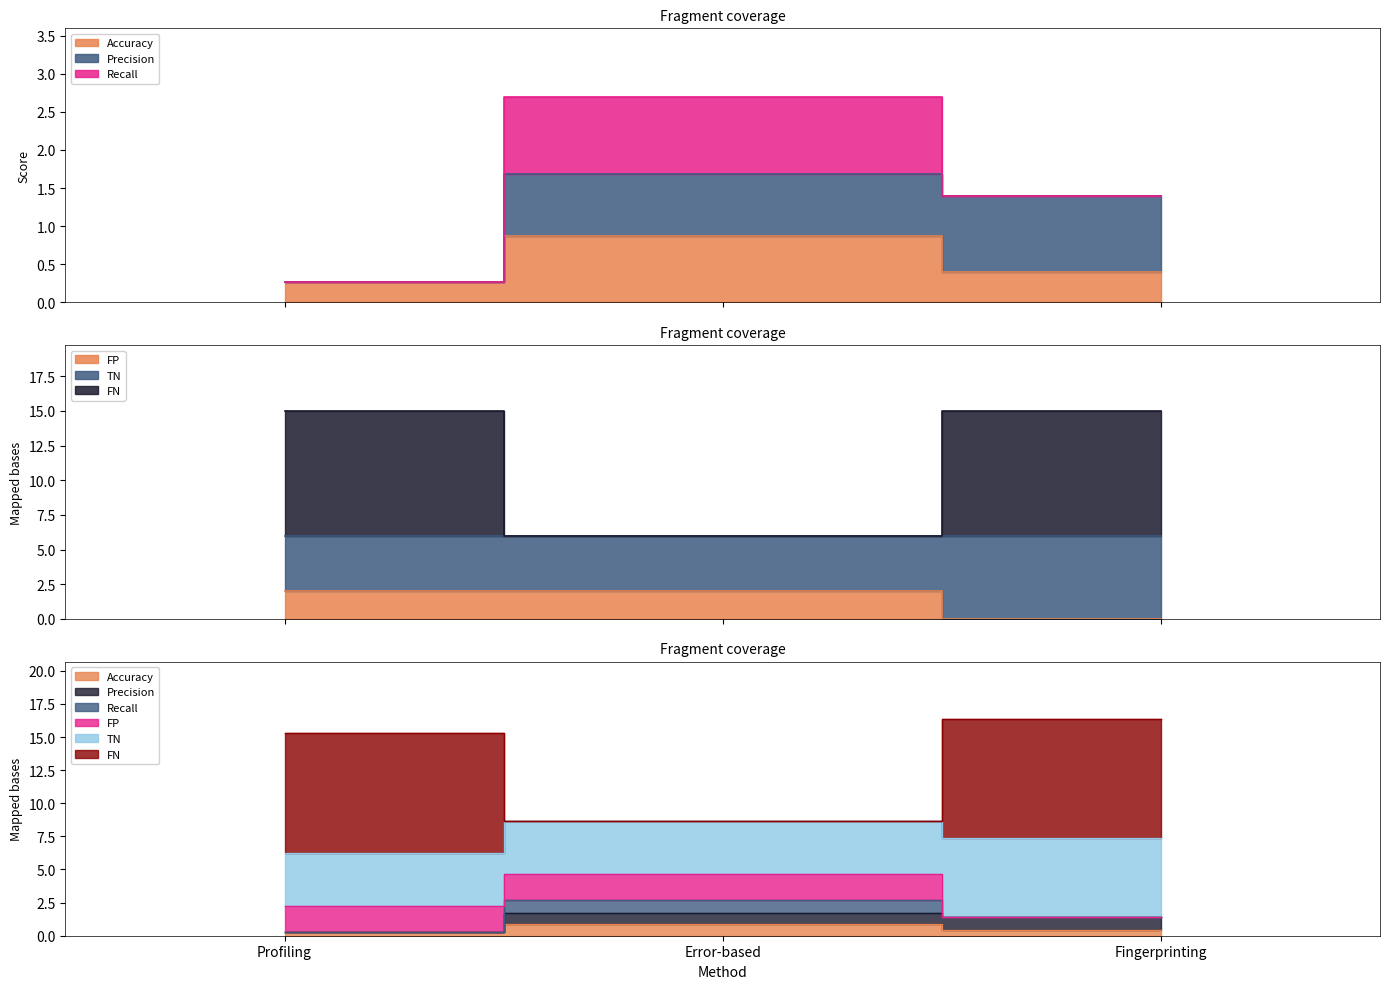

Between Profiling and Error-based, which series saw the biggest shift?

Recall